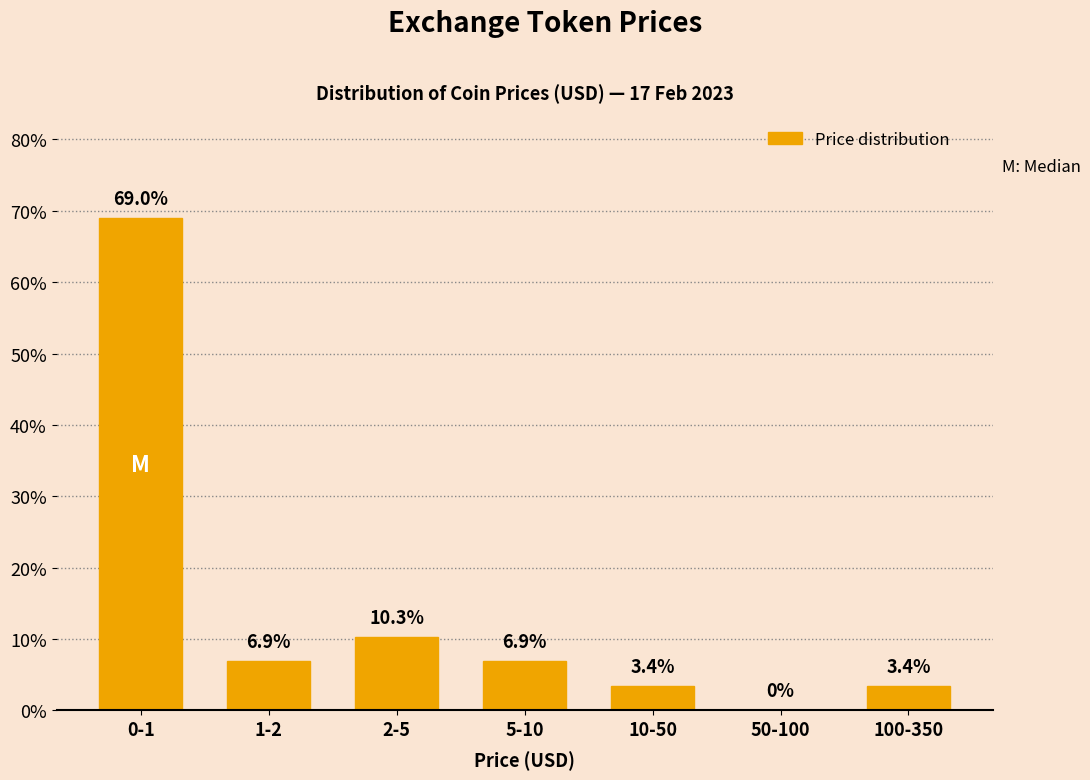

Reading left to right, transcribe all the data shown in this chart.

0-1=69.0	1-2=6.9	2-5=10.3	5-10=6.9	10-50=3.4	50-100=0.0	100-350=3.4